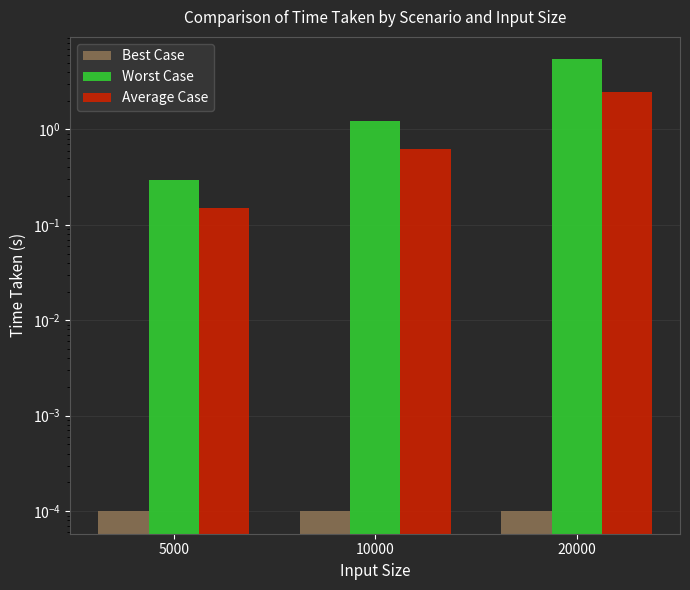

Reading left to right, extract all data points from this chart.

Best Case: 5000=0.0	10000=0.0	20000=0.0
Worst Case: 5000=0.3	10000=1.2	20000=5.4
Average Case: 5000=0.1	10000=0.6	20000=2.5